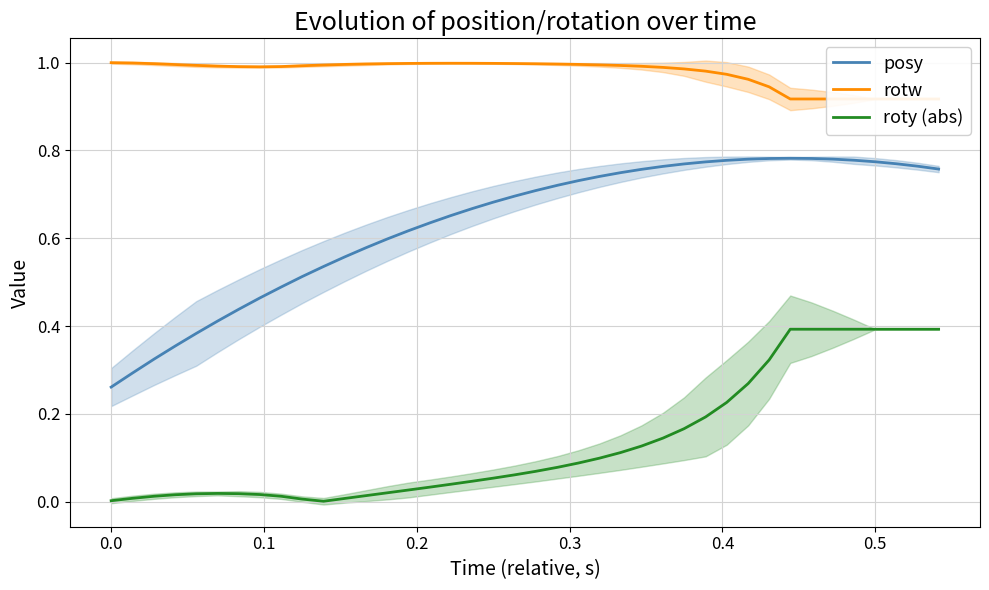

True or false: roty (abs) and posy intersect in this chart.

False